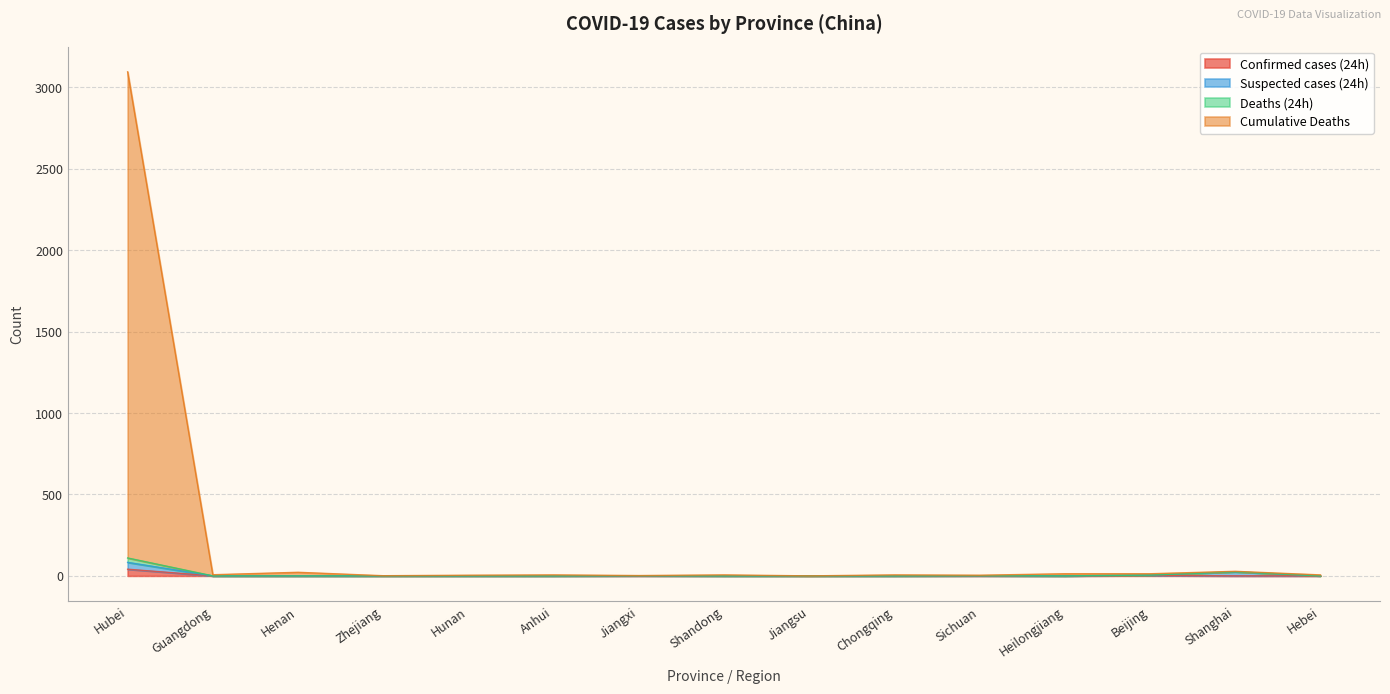

Is it true that Confirmed cases (24h) equals 0 at Jiangsu?

True